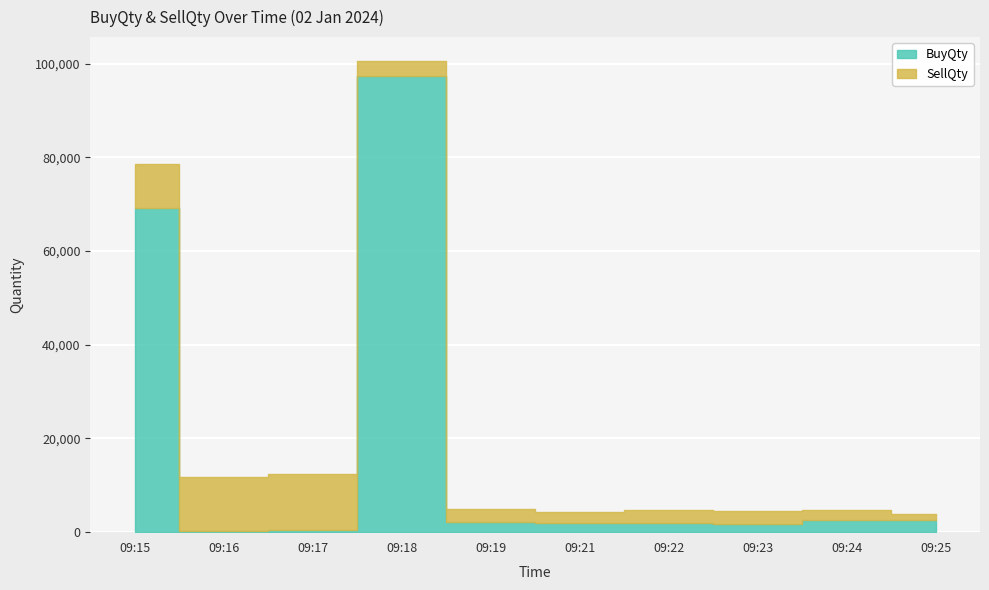

True or false: the data shows 1049 at 09:23.

False